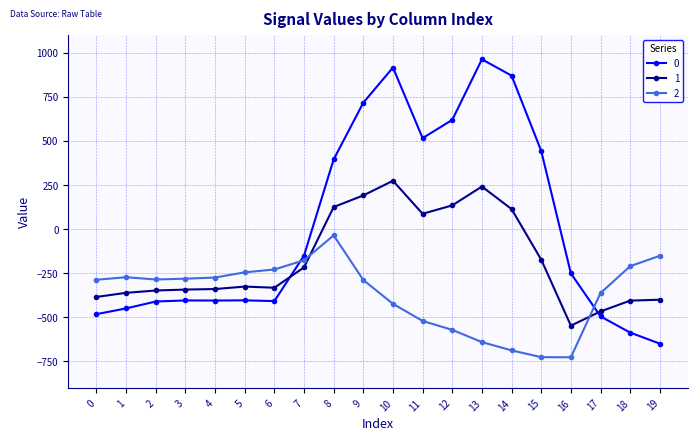

What is the smallest value displayed?

-726.6